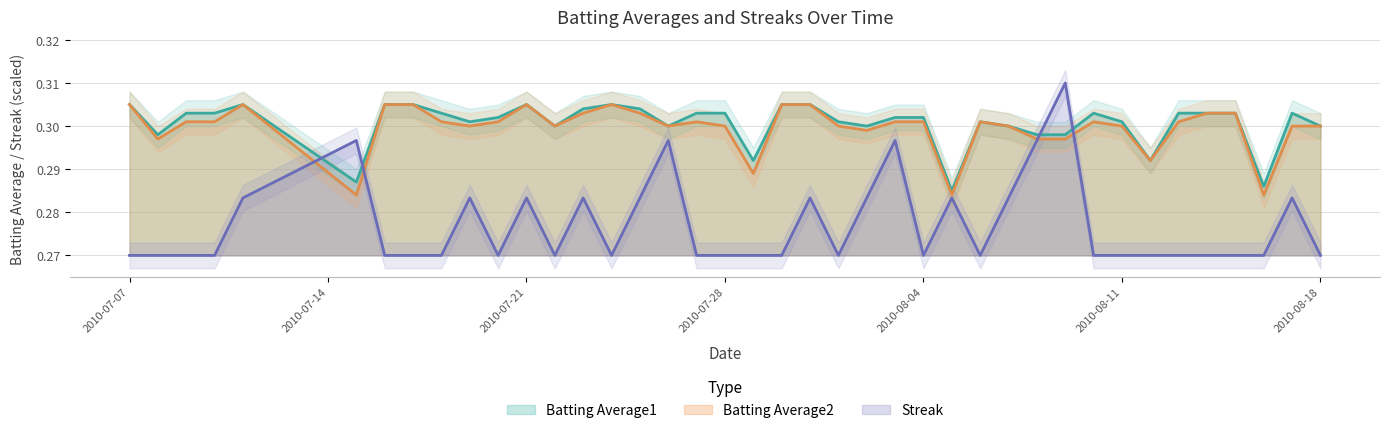

Where is the first local maximum for Batting Average1?

2010-07-11